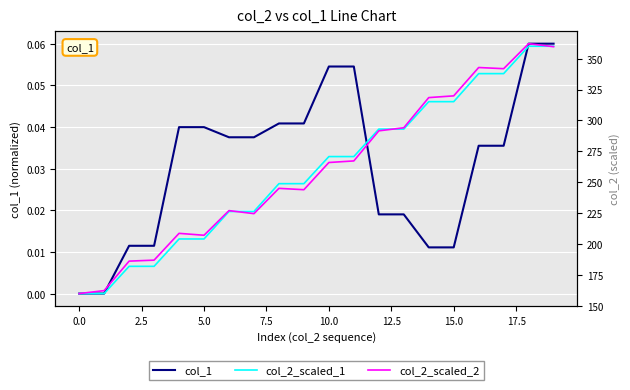

Where is col_2_scaled_1 nearest to the value 260?

10